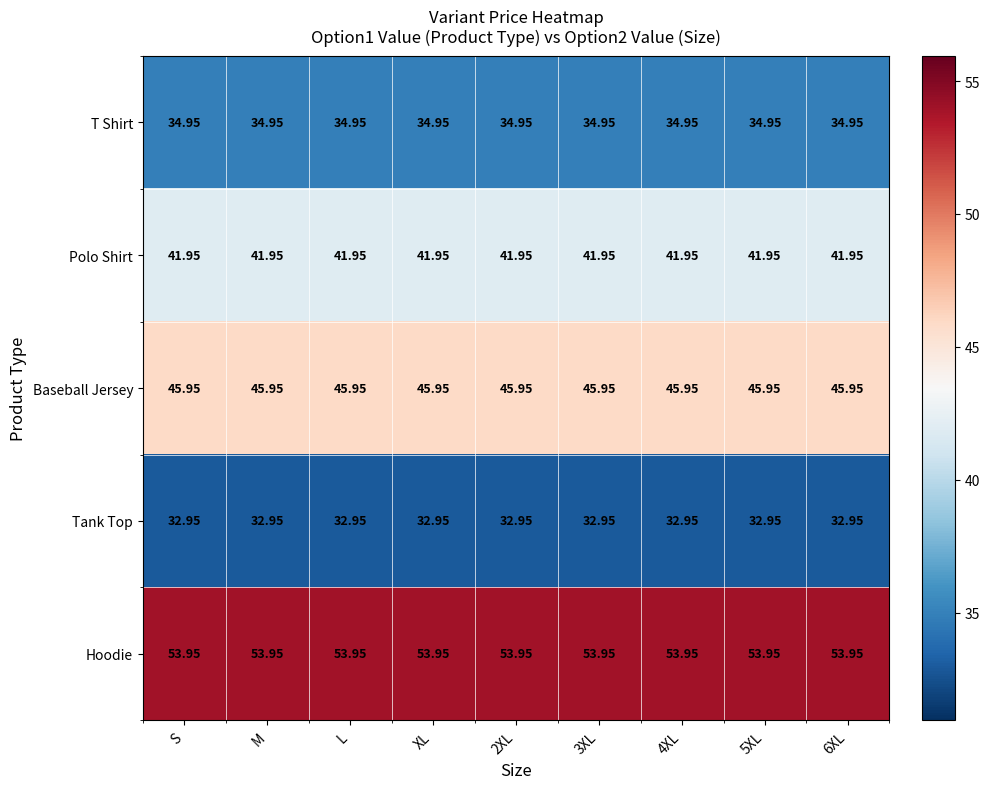

Rank the series at S from highest to lowest value.

Hoodie, Baseball Jersey, Polo Shirt, T Shirt, Tank Top